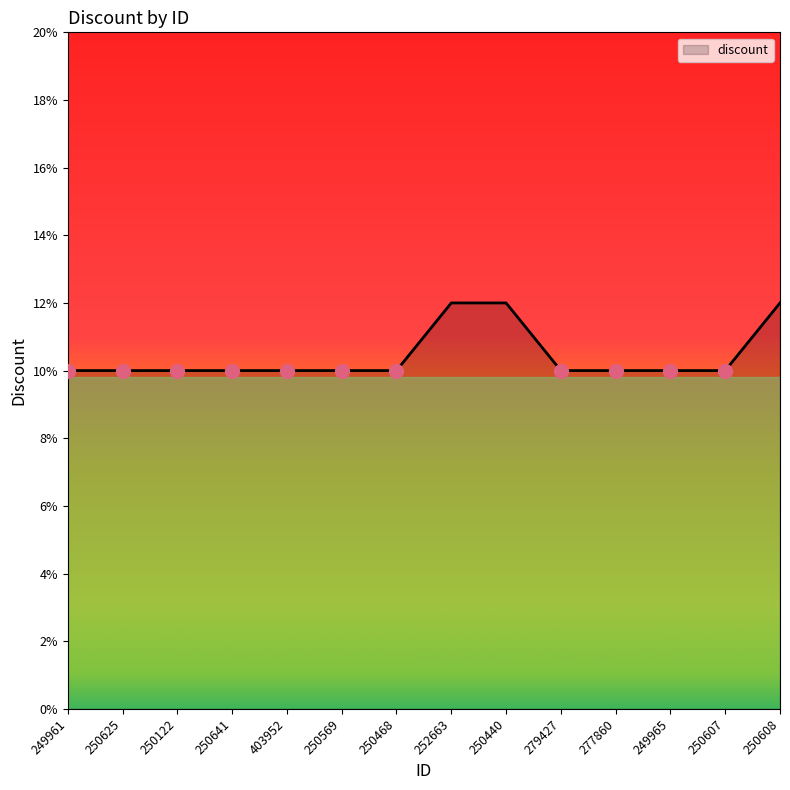

The chart shows a value of 10 at 249965. True or false?

True